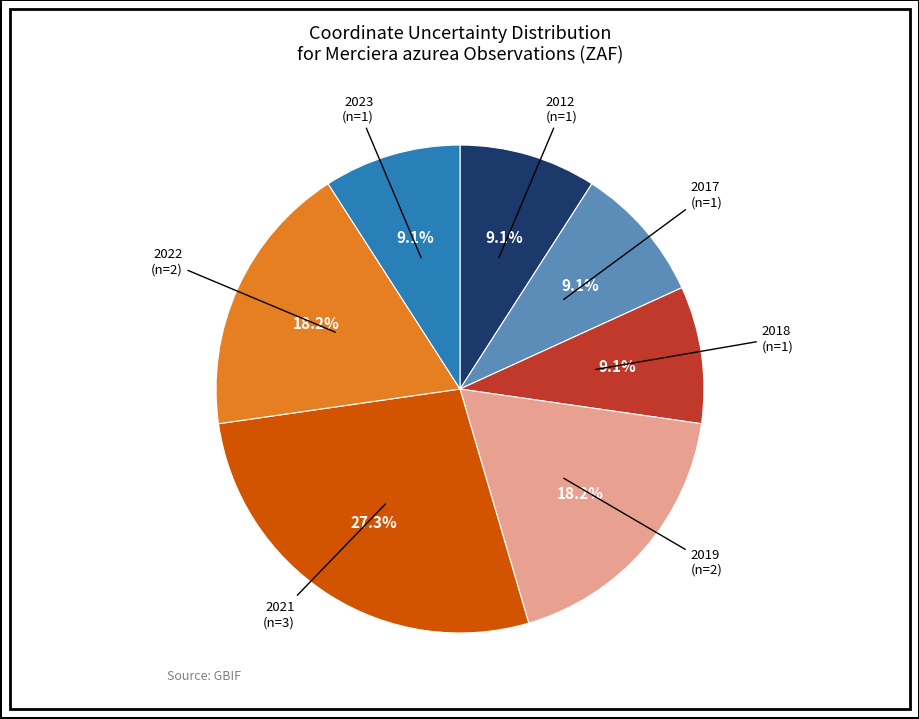

Which category has the biggest portion of the pie?

2021